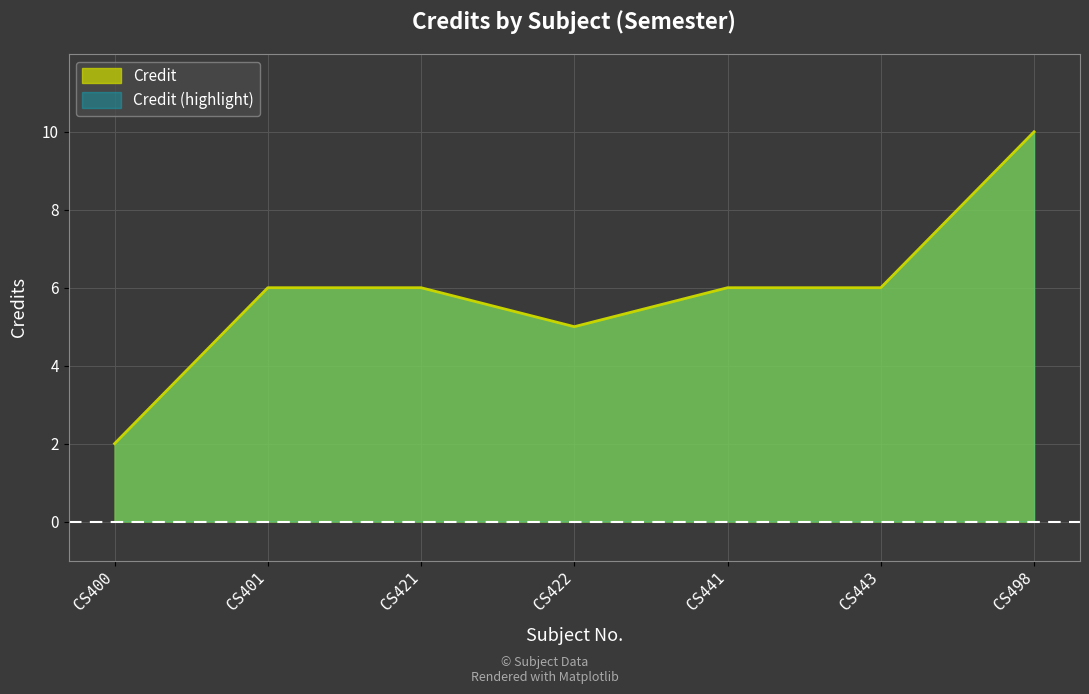

At which label is the value closest to 6?

CS401